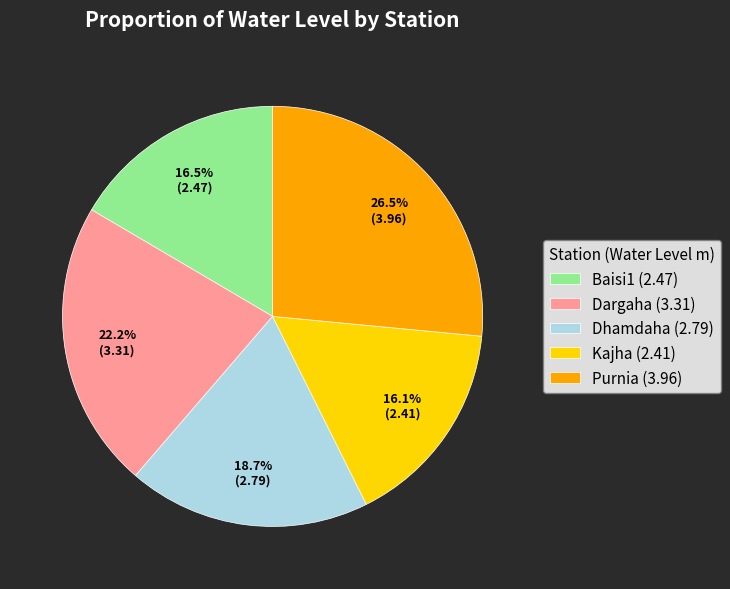

Do Baisi1 (2.47) and Dhamdaha (2.79) together represent more than half of the pie?

No